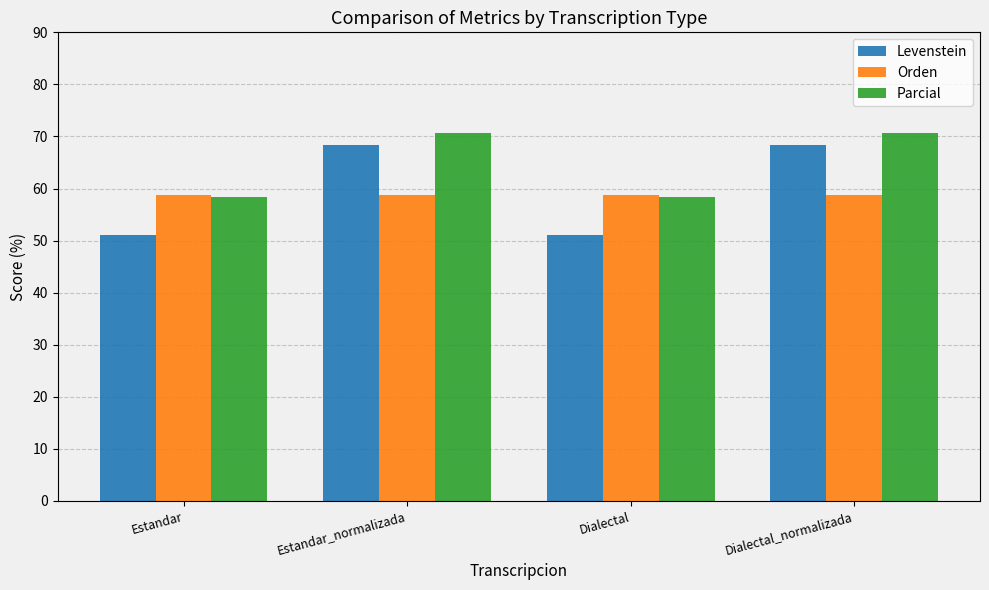

Which series changed the most between Estandar and Estandar_normalizada?

Levenstein